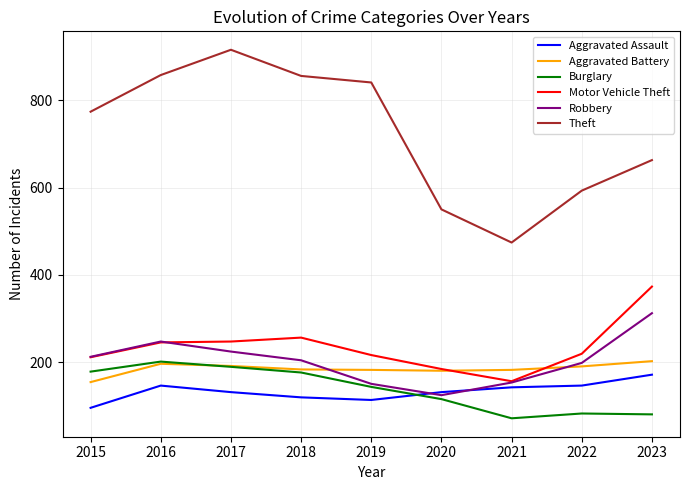

Where is the first local minimum for Theft?

2021